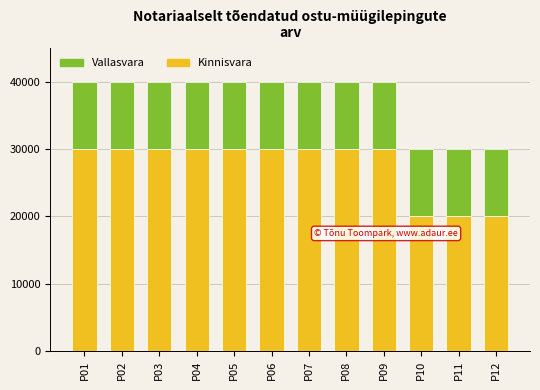

What is the total value across all series at P09?

40000